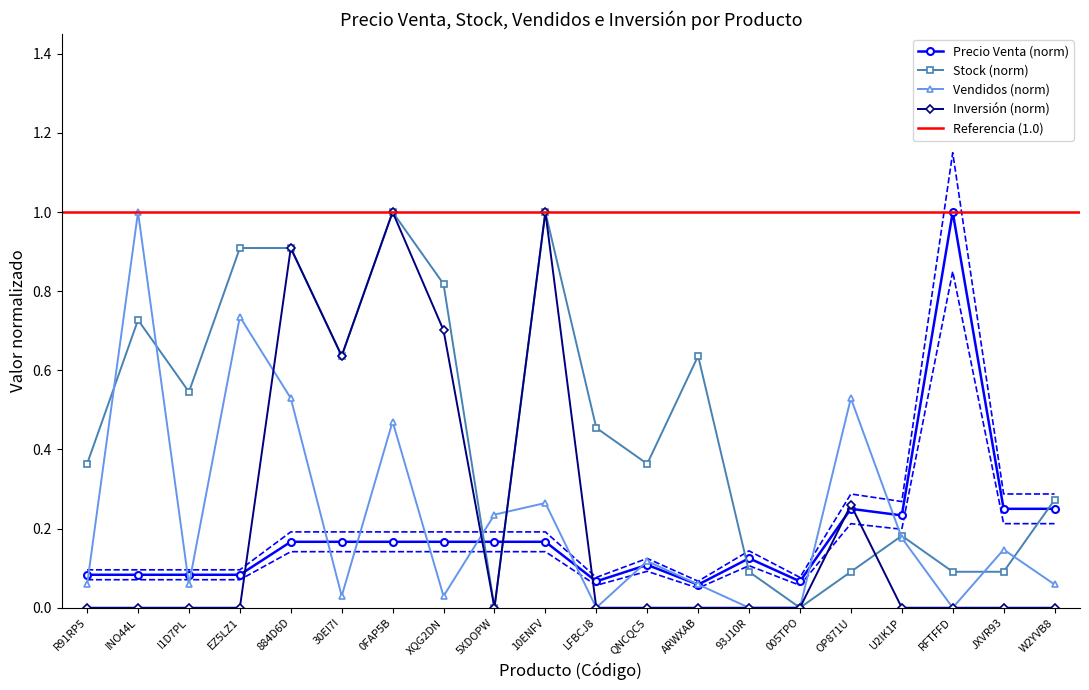

In Vendidos (norm), how many points are higher than both neighbors (excluding endpoints)?

7